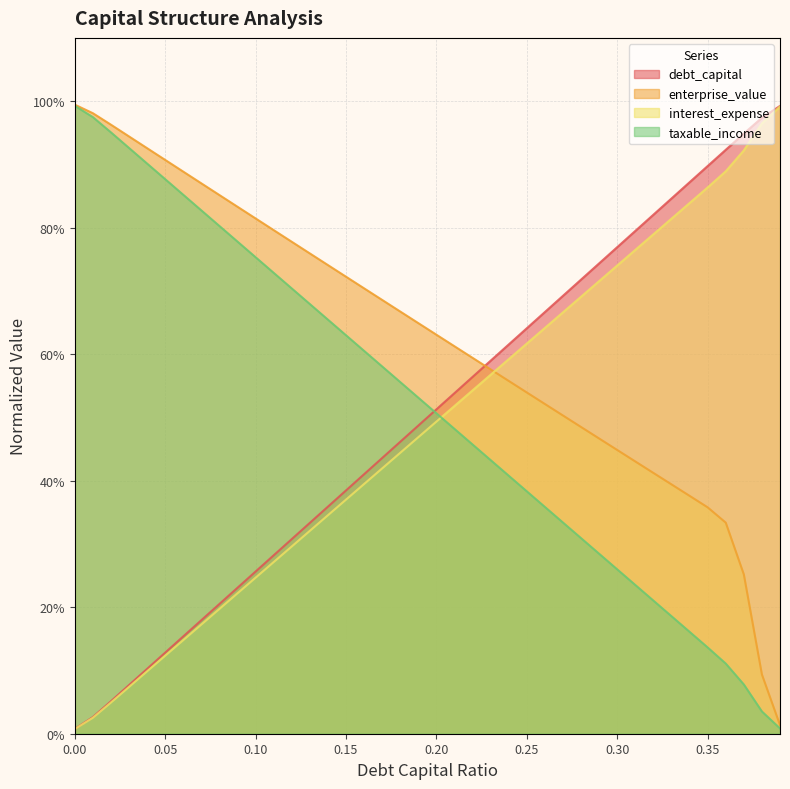

True or false: debt_capital has more than 1 interior local peaks.

False